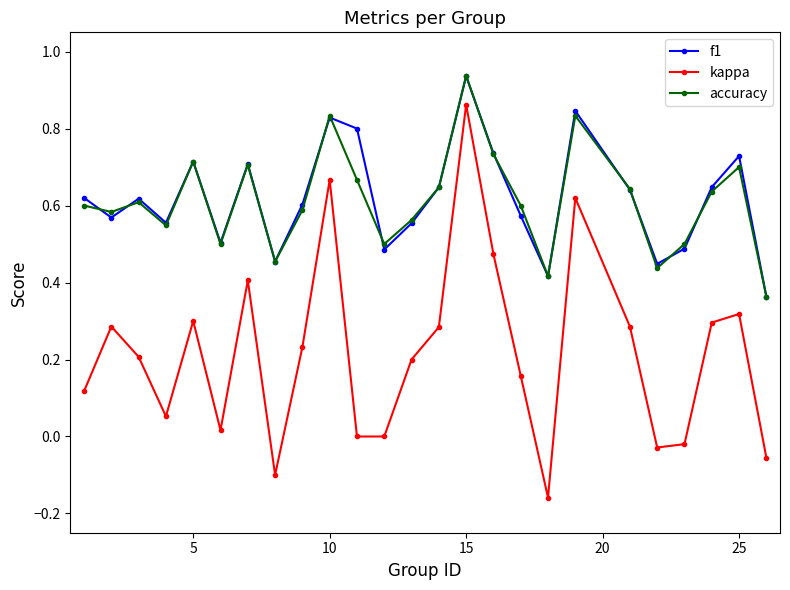

What are all the series names shown in the legend?

f1, kappa, accuracy